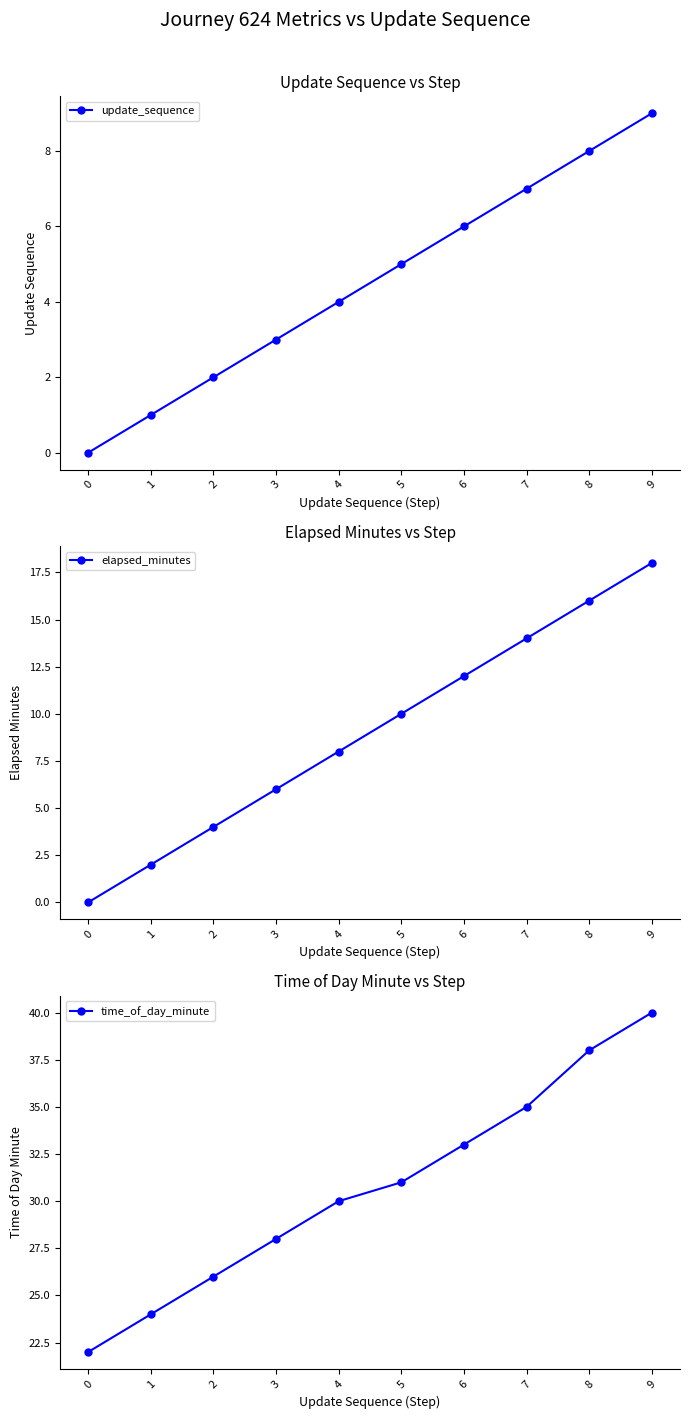

Reading left to right, list all the values displayed in this chart.

update_sequence: 0	1	2	3	4	5	6	7	8	9
elapsed_minutes: 0	2	4	6	8	10	12	14	16	18
time_of_day_minute: 22	24	26	28	30	31	33	35	38	40